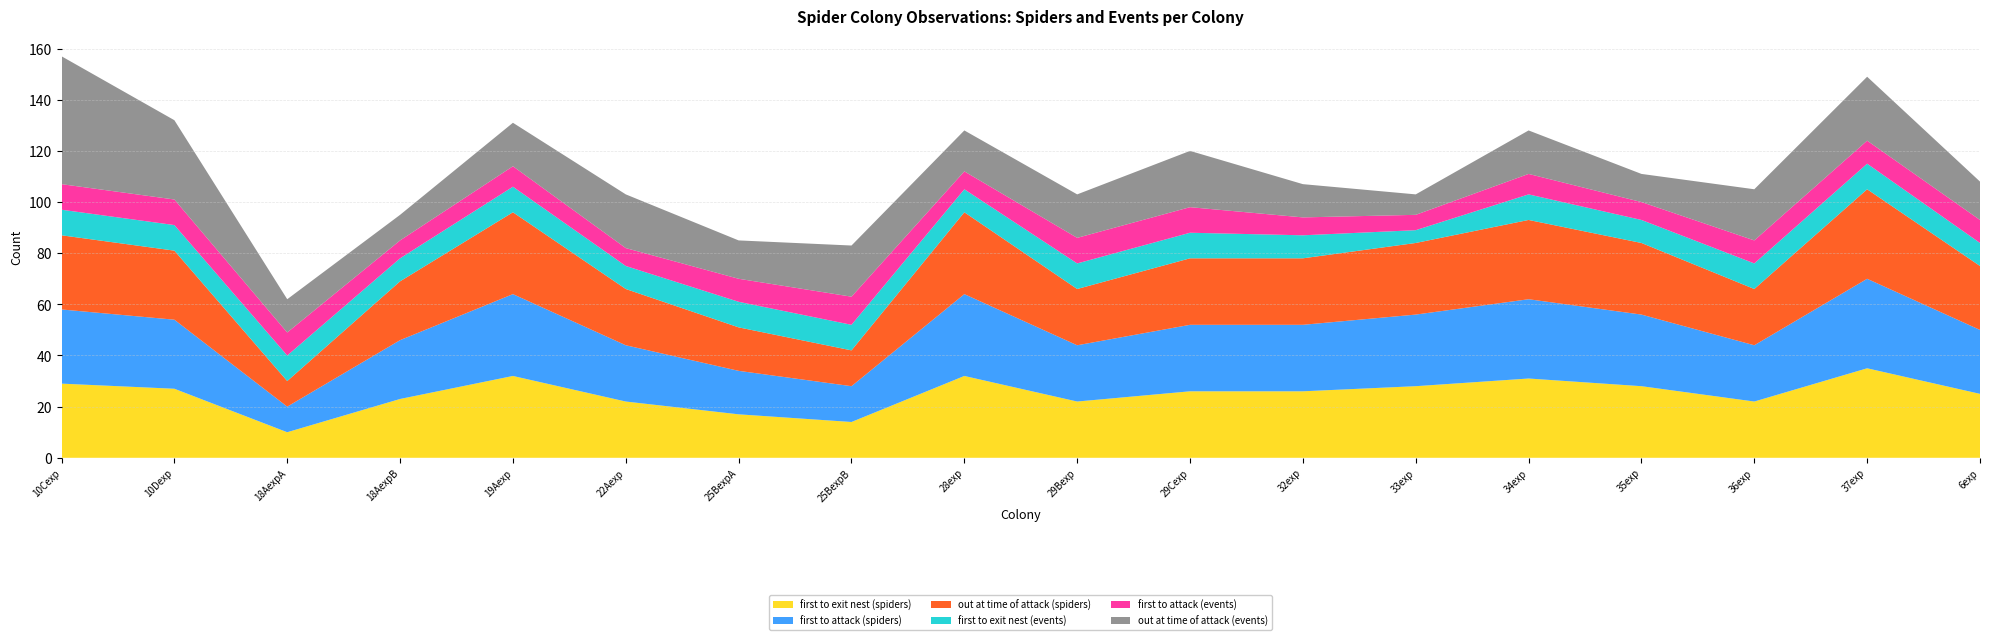

Reading left to right, list all the values displayed in this chart.

first to exit nest (spiders): 10Cexp=29	10Dexp=27	18AexpA=10	18AexpB=23	19Aexp=32	22Aexp=22	25BexpA=17	25BexpB=14	28exp=32	29Bexp=22	29Cexp=26	32exp=26	33exp=28	34exp=31	35exp=28	36exp=22	37exp=35	6exp=25
first to attack (spiders): 10Cexp=29	10Dexp=27	18AexpA=10	18AexpB=23	19Aexp=32	22Aexp=22	25BexpA=17	25BexpB=14	28exp=32	29Bexp=22	29Cexp=26	32exp=26	33exp=28	34exp=31	35exp=28	36exp=22	37exp=35	6exp=25
out at time of attack (spiders): 10Cexp=29	10Dexp=27	18AexpA=10	18AexpB=23	19Aexp=32	22Aexp=22	25BexpA=17	25BexpB=14	28exp=32	29Bexp=22	29Cexp=26	32exp=26	33exp=28	34exp=31	35exp=28	36exp=22	37exp=35	6exp=25
first to exit nest (events): 10Cexp=10	10Dexp=10	18AexpA=10	18AexpB=9	19Aexp=10	22Aexp=9	25BexpA=10	25BexpB=10	28exp=9	29Bexp=10	29Cexp=10	32exp=9	33exp=5	34exp=10	35exp=9	36exp=10	37exp=10	6exp=9
first to attack (events): 10Cexp=10	10Dexp=10	18AexpA=9	18AexpB=7	19Aexp=8	22Aexp=7	25BexpA=9	25BexpB=11	28exp=7	29Bexp=10	29Cexp=10	32exp=7	33exp=6	34exp=8	35exp=7	36exp=9	37exp=9	6exp=9
out at time of attack (events): 10Cexp=50	10Dexp=31	18AexpA=13	18AexpB=10	19Aexp=17	22Aexp=21	25BexpA=15	25BexpB=20	28exp=16	29Bexp=17	29Cexp=22	32exp=13	33exp=8	34exp=17	35exp=11	36exp=20	37exp=25	6exp=15